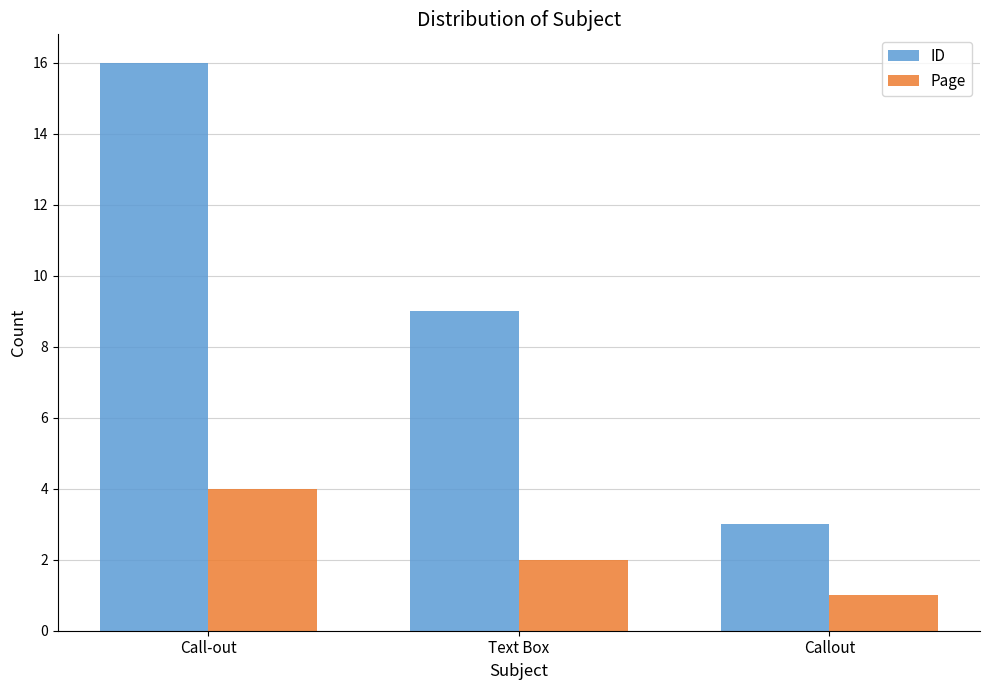

Between Text Box and Callout, which series saw the biggest shift?

ID